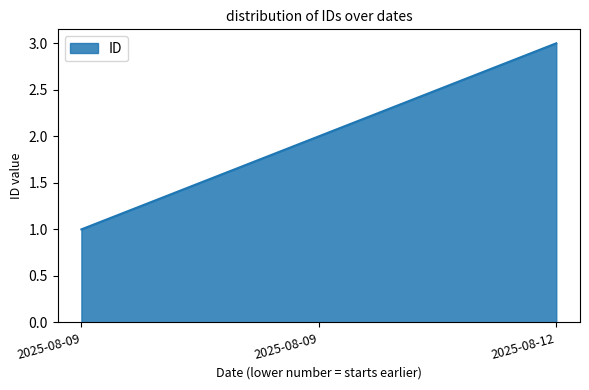

Does the chart display data point markers on the line(s)?

No